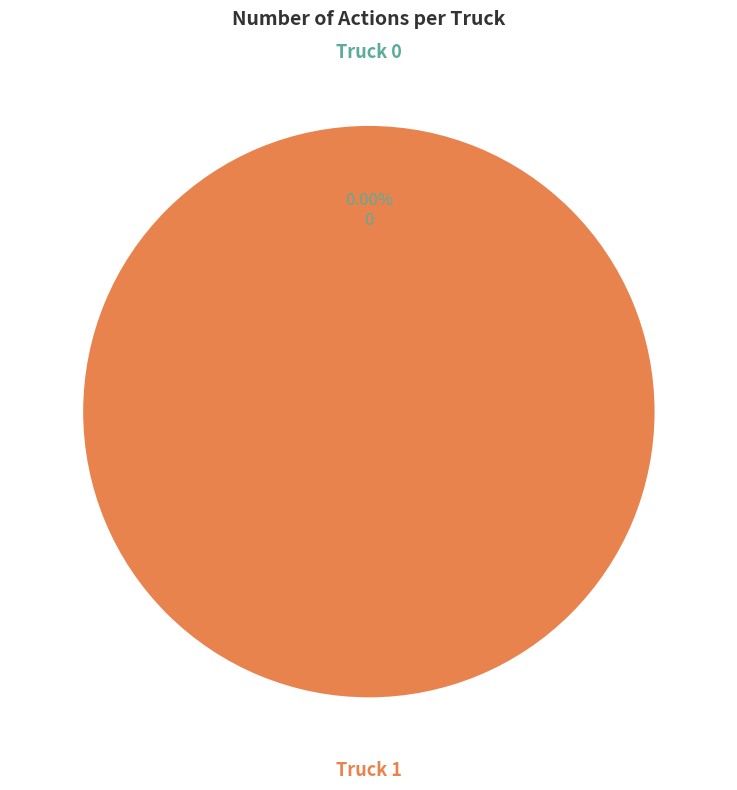

Rank the categories by value from lowest to highest.

Truck 0, Truck 1